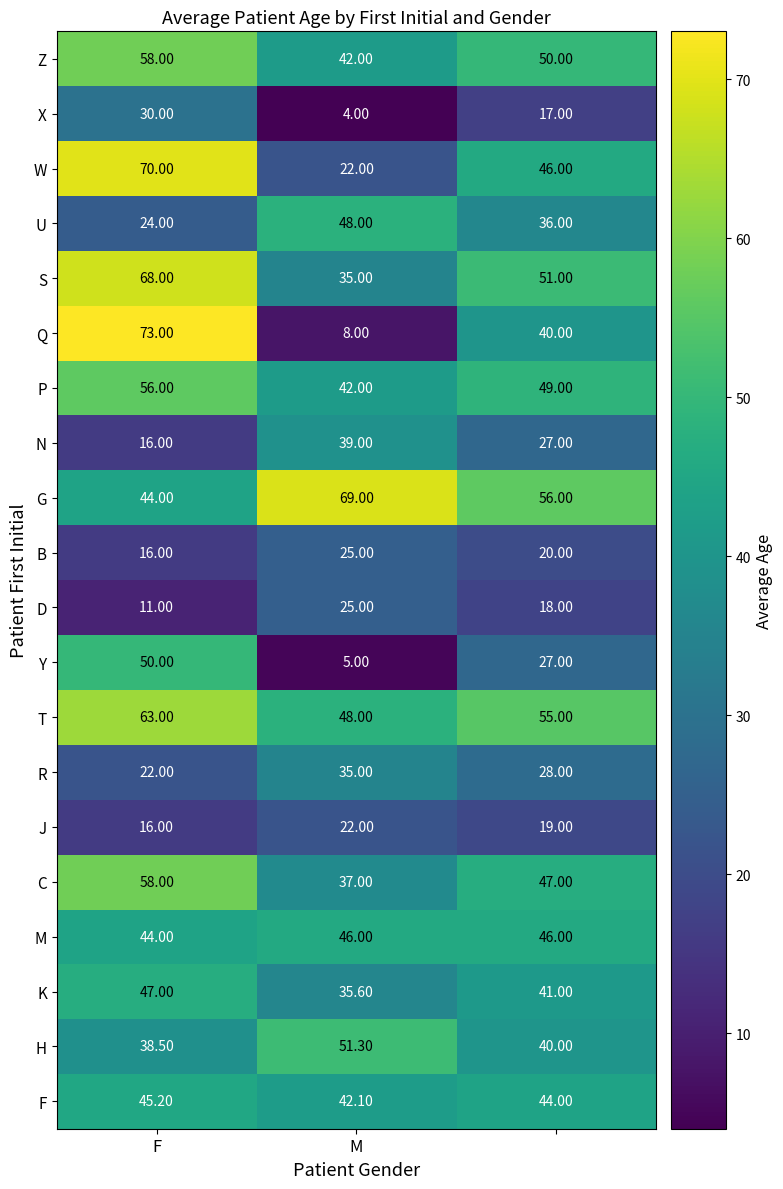

Which series has the largest total across all categories?

G